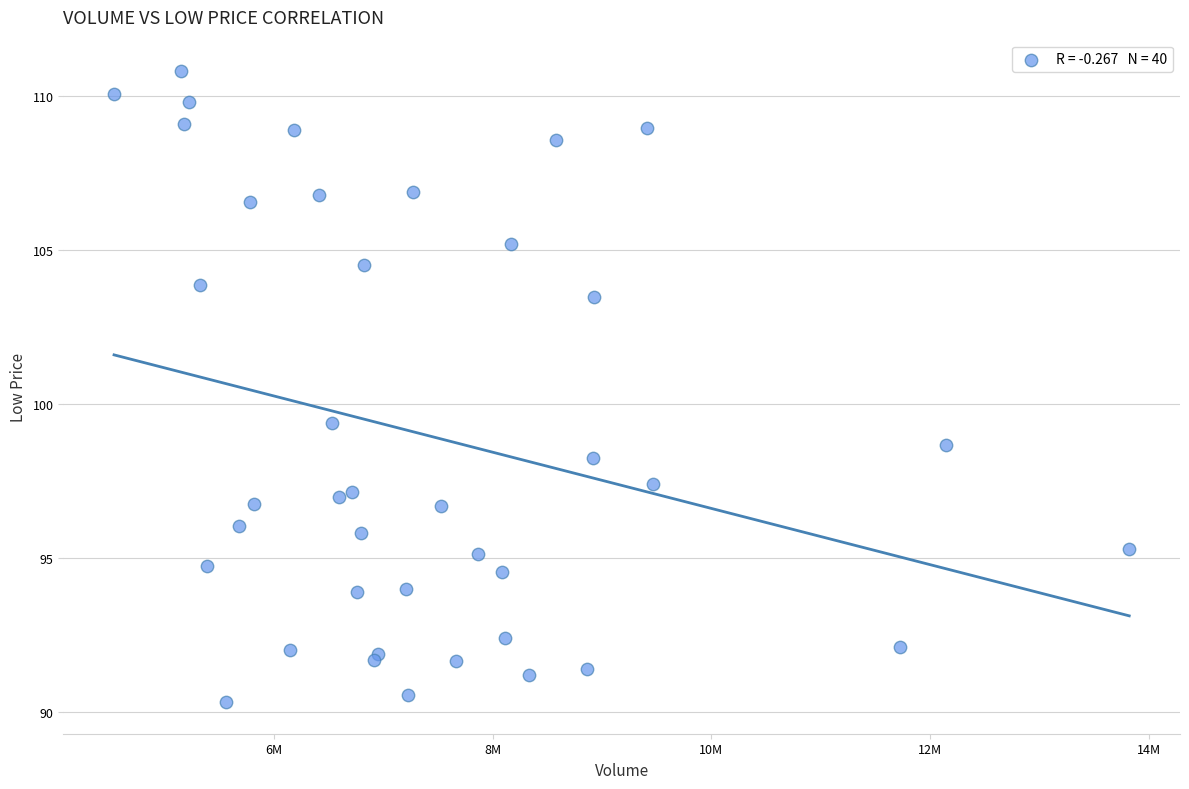

What Y value in the scatter plot is closest to 100?

99.4